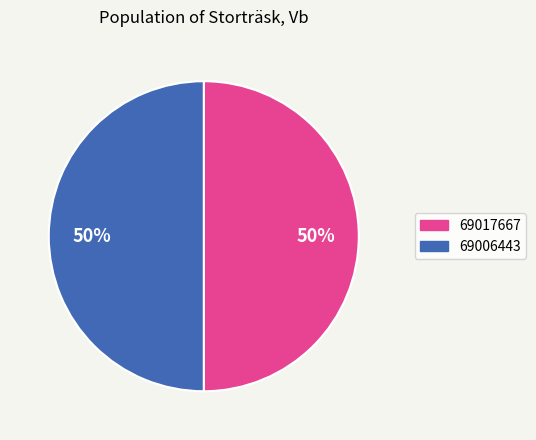

What is the ratio of the value at 69006443 to the value at 69017667?

1.0